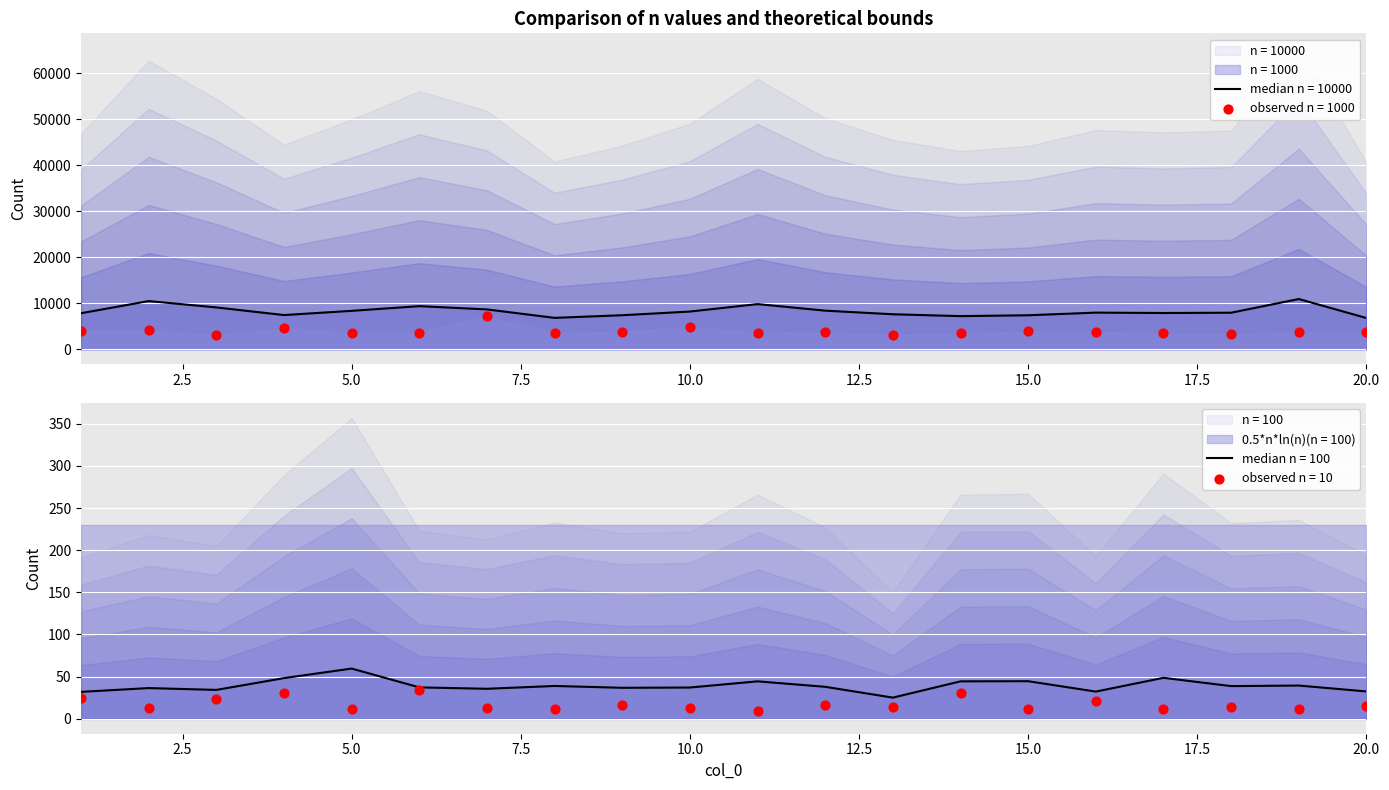

Is the value of n = 100 at 12 greater than the value of n = 10000 at 20?

No